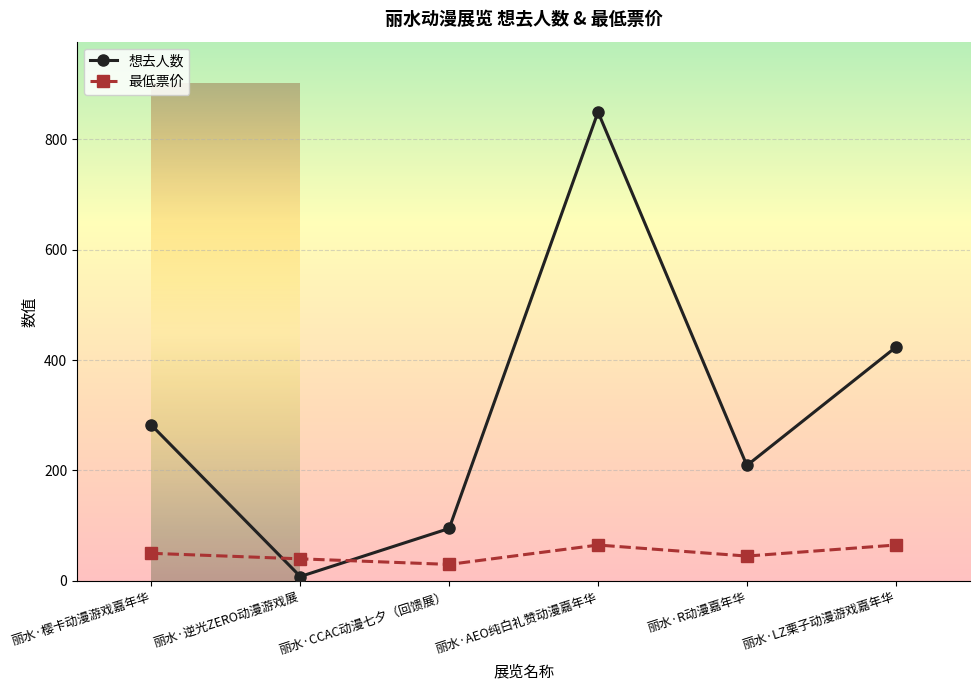

What is the spread (max minus min) of values at 丽水·R动漫嘉年华?

164.0